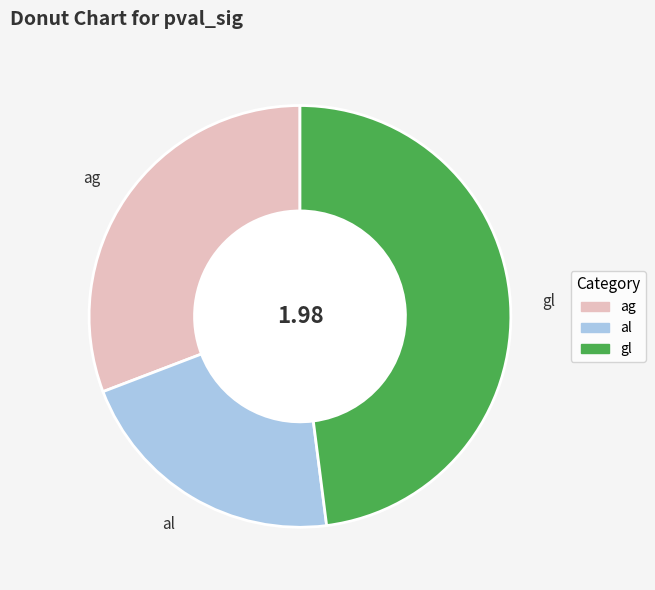

The gl slice represents 48% of the pie. True or false?

True